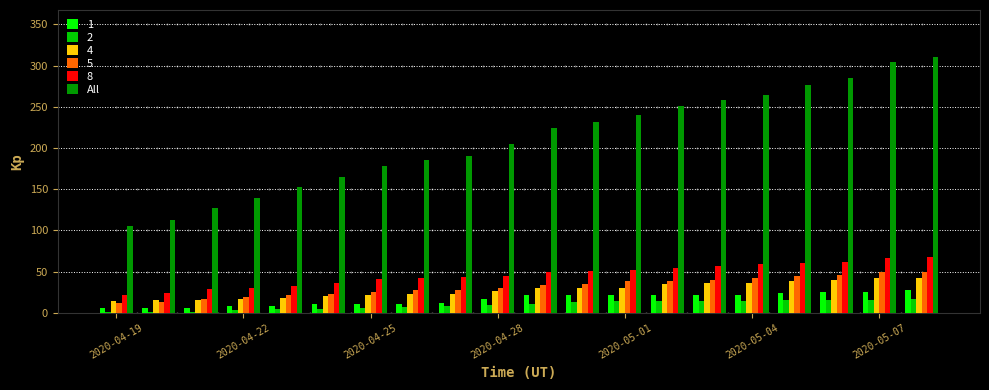

What is the maximum value shown in the chart?

311